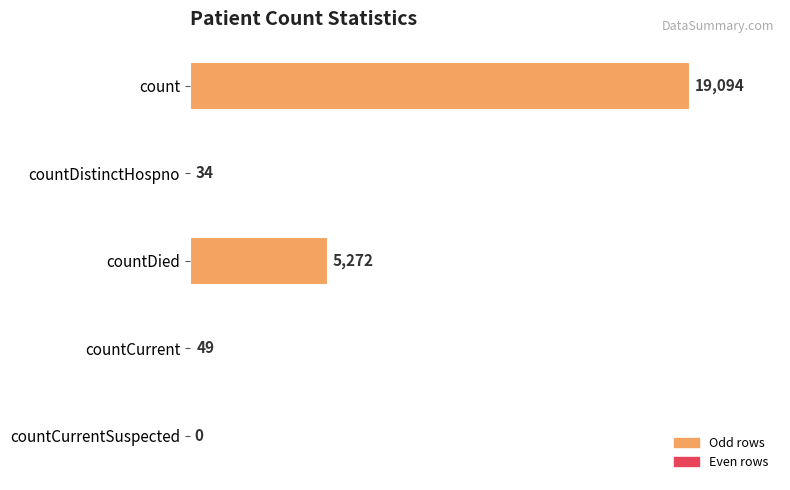

What is the sum of all values?

24449